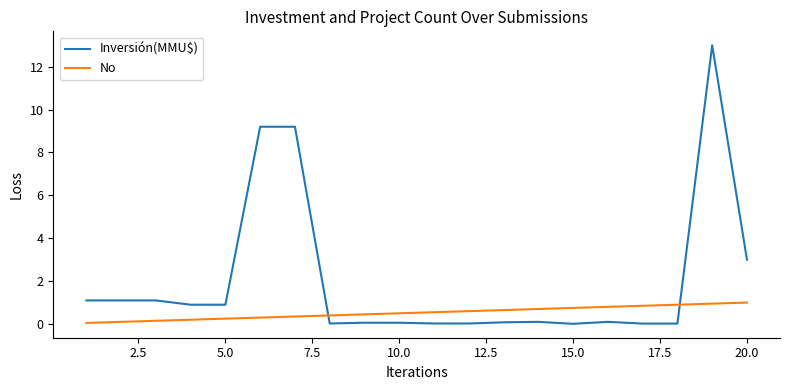

Which series has the widest spread of values?

Inversión(MMU$)